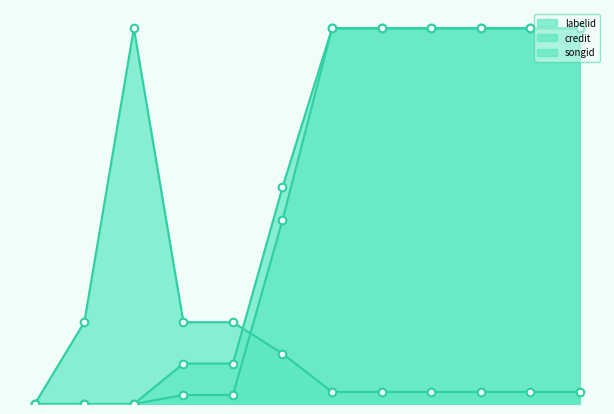

Which series has the widest spread of Y values?

credit